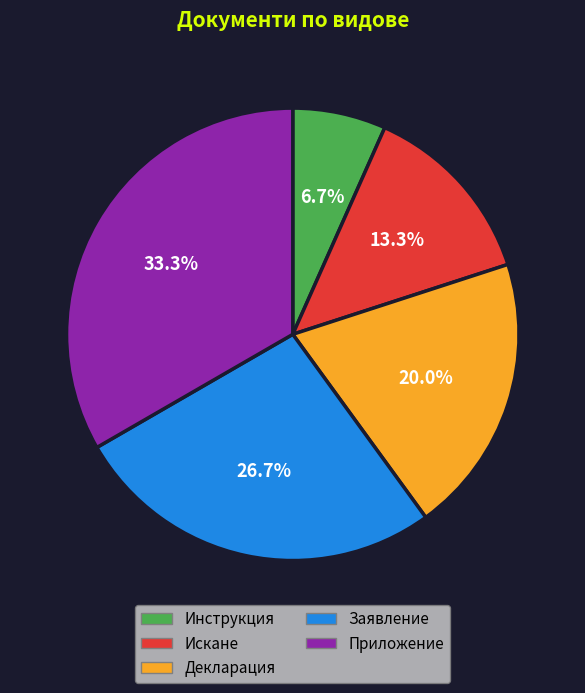

What percentage is the Приложение slice, to the nearest percent?

33%